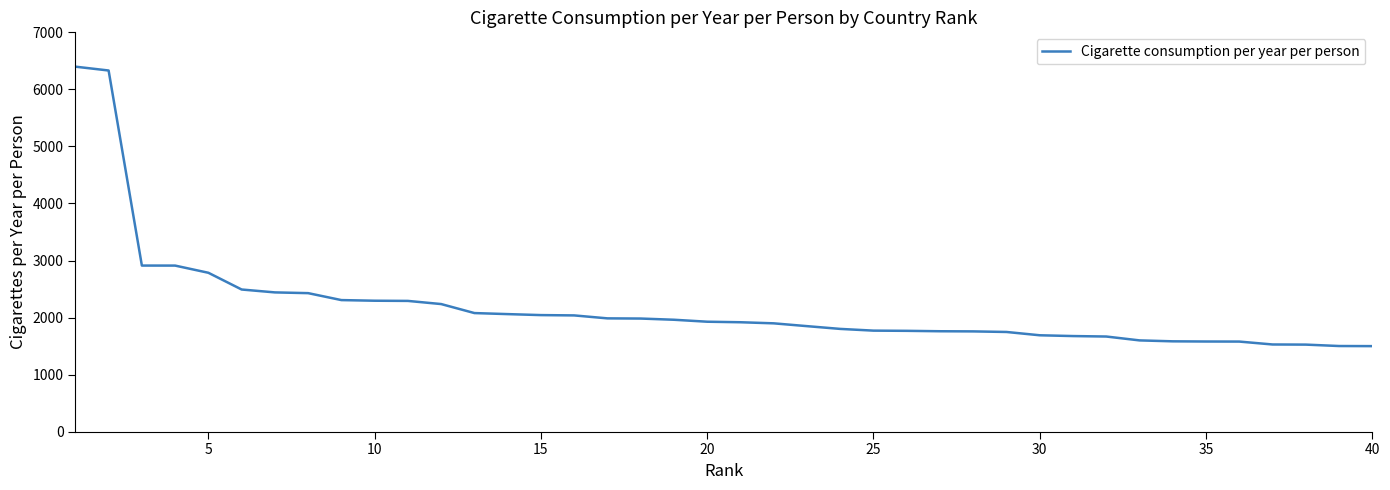

What is the difference between the maximum and minimum values?

4899.3